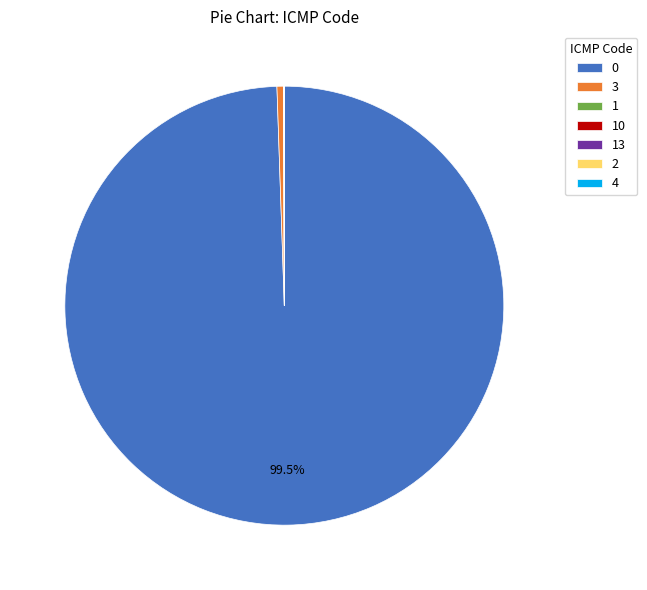

Is there any slice that represents more than half of the pie?

Yes